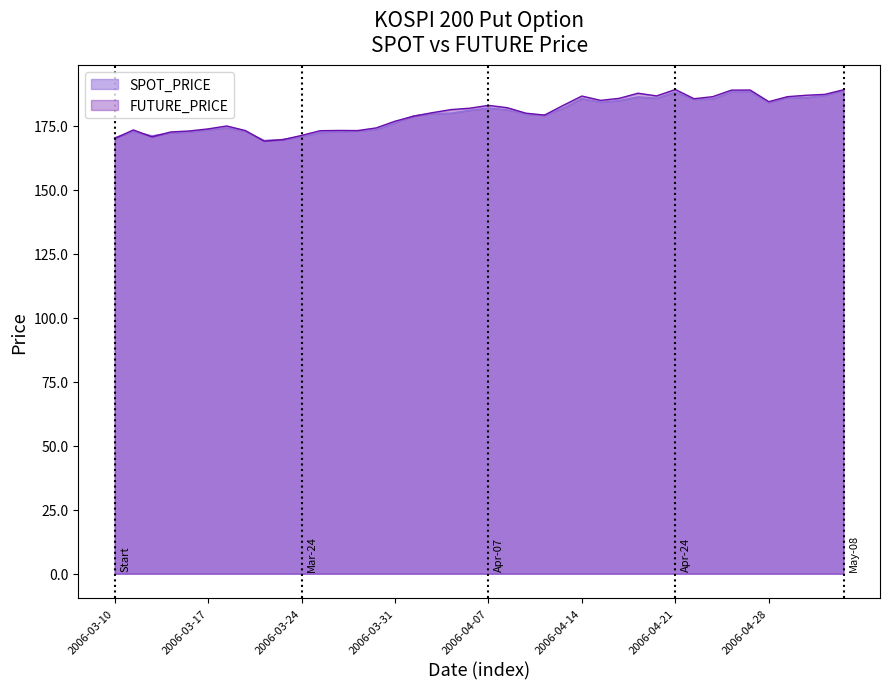

Count the number of data series in this chart.

2